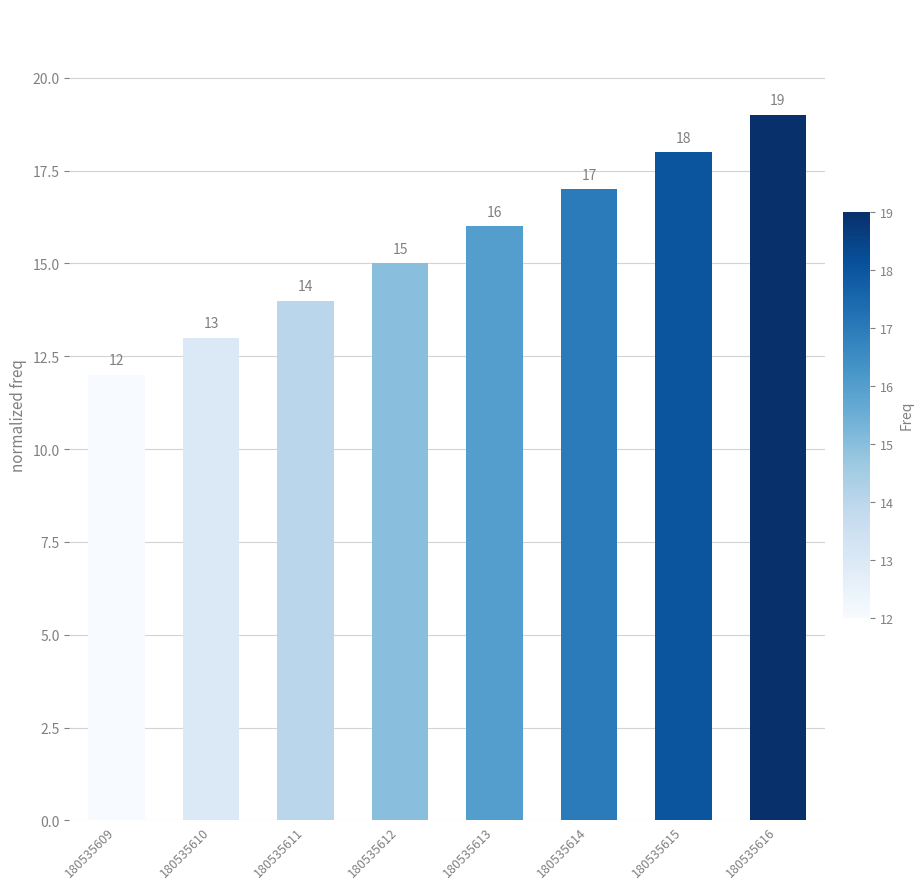

How many series are shown in this chart?

1